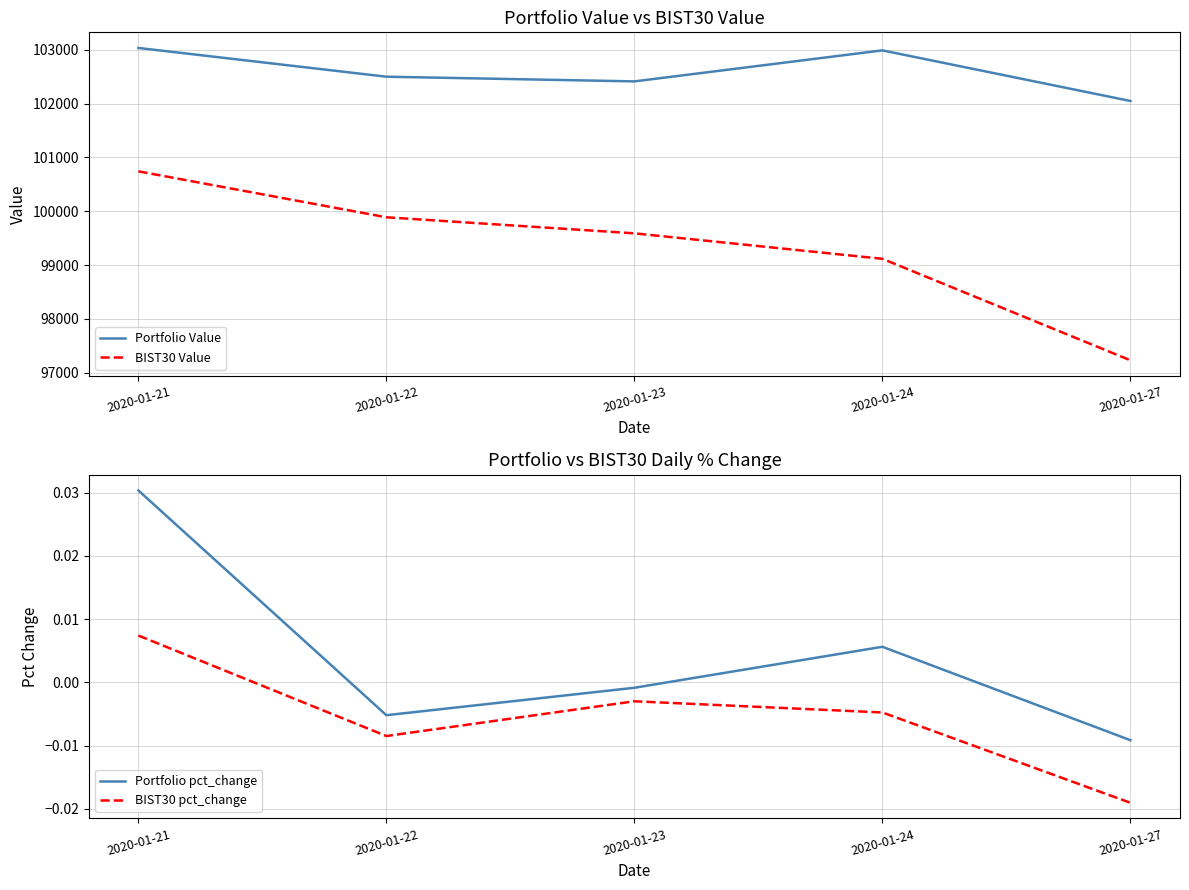

True or false: Portfolio Value and BIST30 Value intersect in this chart.

False